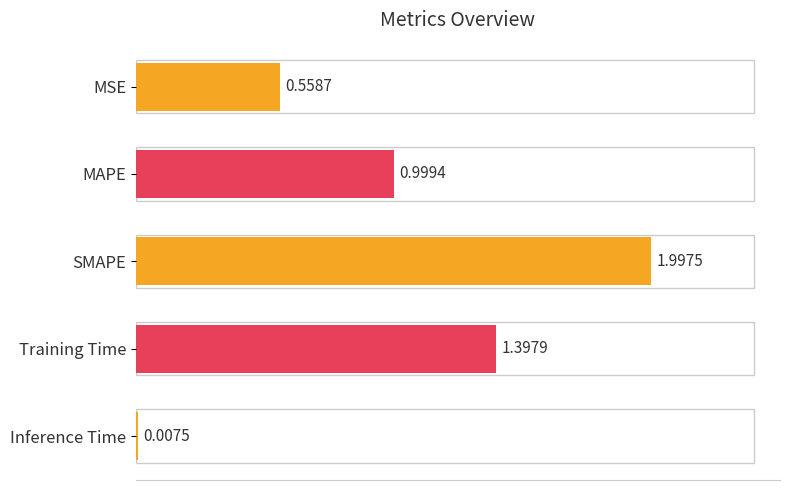

Where is the data nearest to the value 1?

MAPE